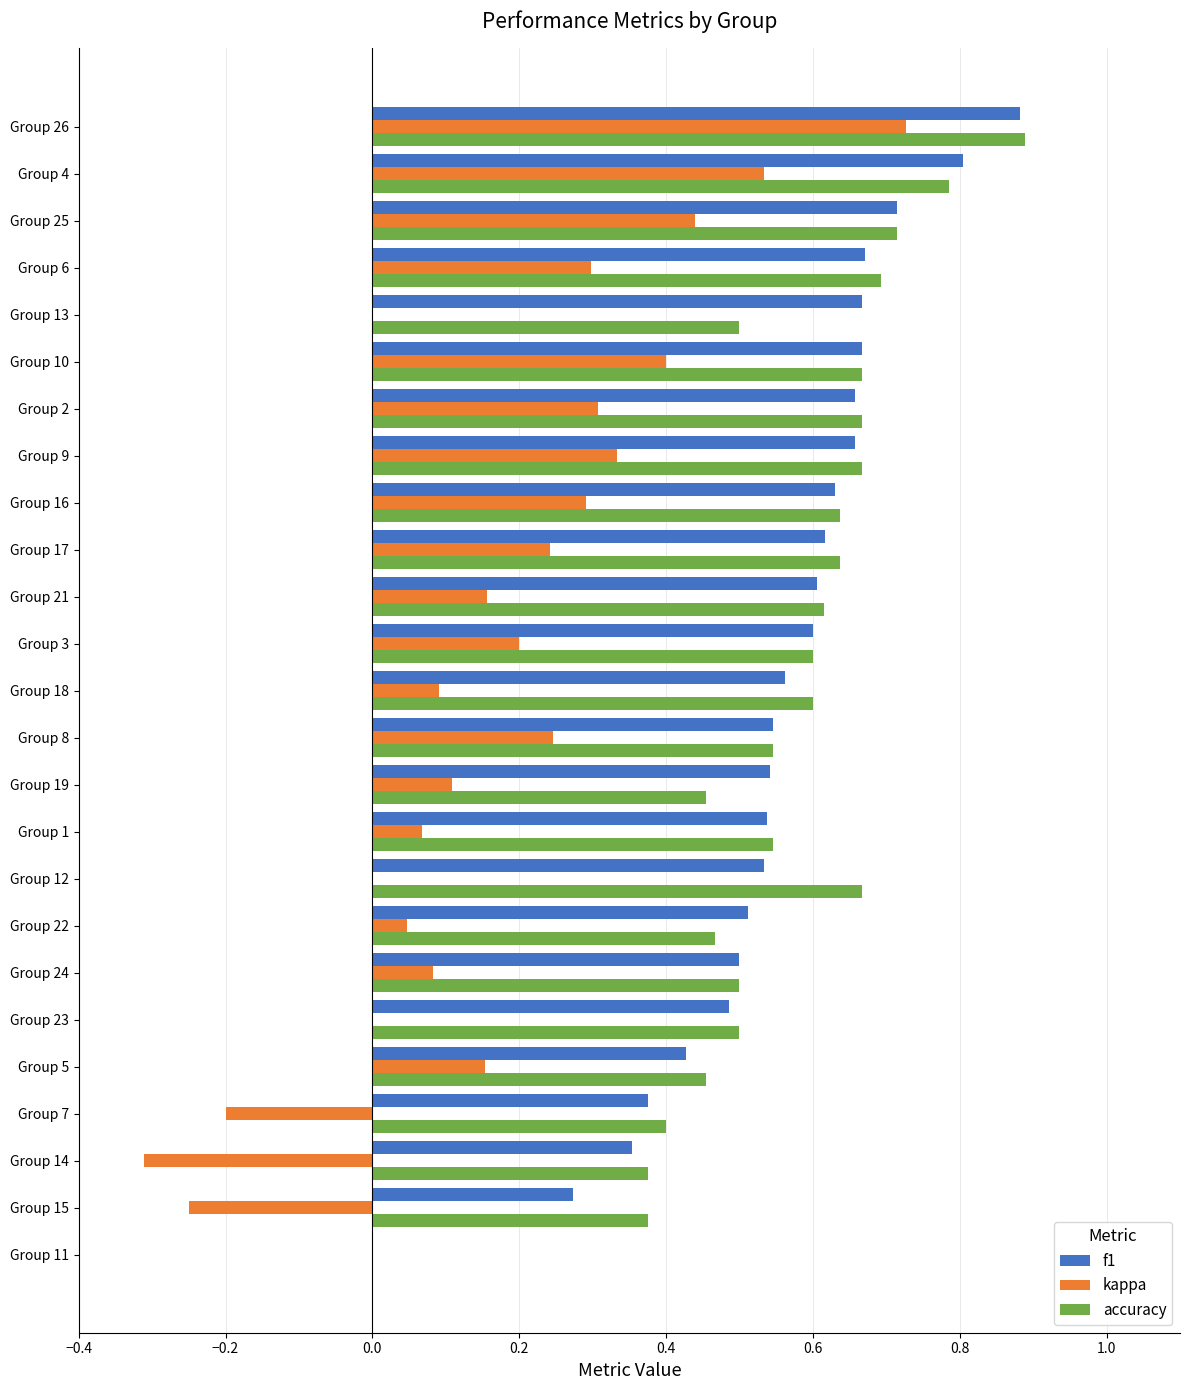

At which category is the sum across all series the highest?

Group 26